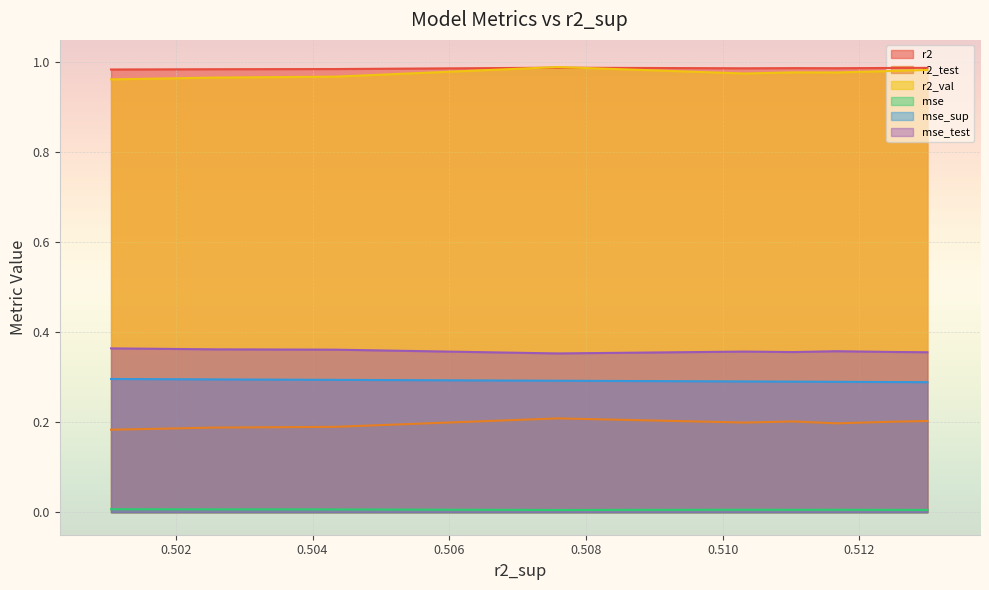

True or false: mse_sup and mse cross at least once.

False